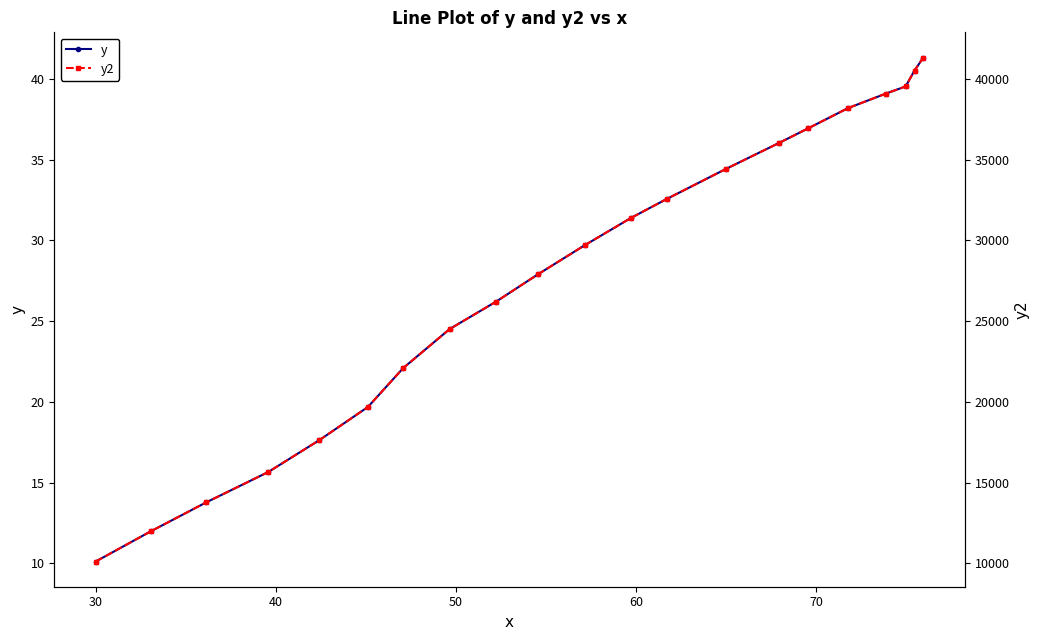

Reading right to left, extract all data points from this chart.

y: 41.3	40.5	39.5	39.1	38.2	36.9	36.0	34.4	32.6	31.4	29.7	27.9	26.2	24.5	22.1	19.7	17.6	15.7	13.8	12.0	10.1
y2: 41323.8	40518.8	39534.9	39087.7	38193.2	36941.0	36046.5	34436.5	32558.1	31395.3	29695.9	27907.0	26207.5	24508.1	22093.0	19678.0	17620.8	15653.0	13774.6	11985.7	10107.3